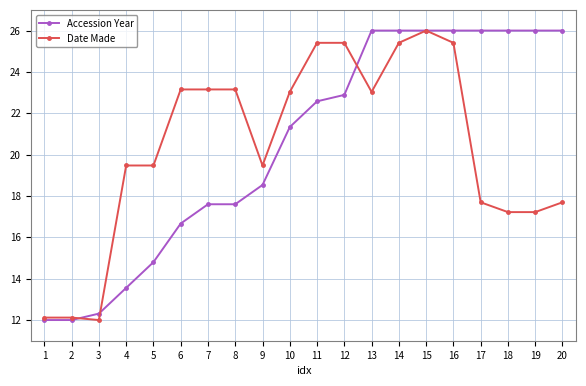

At how many categories does at least one series exceed 15?

17